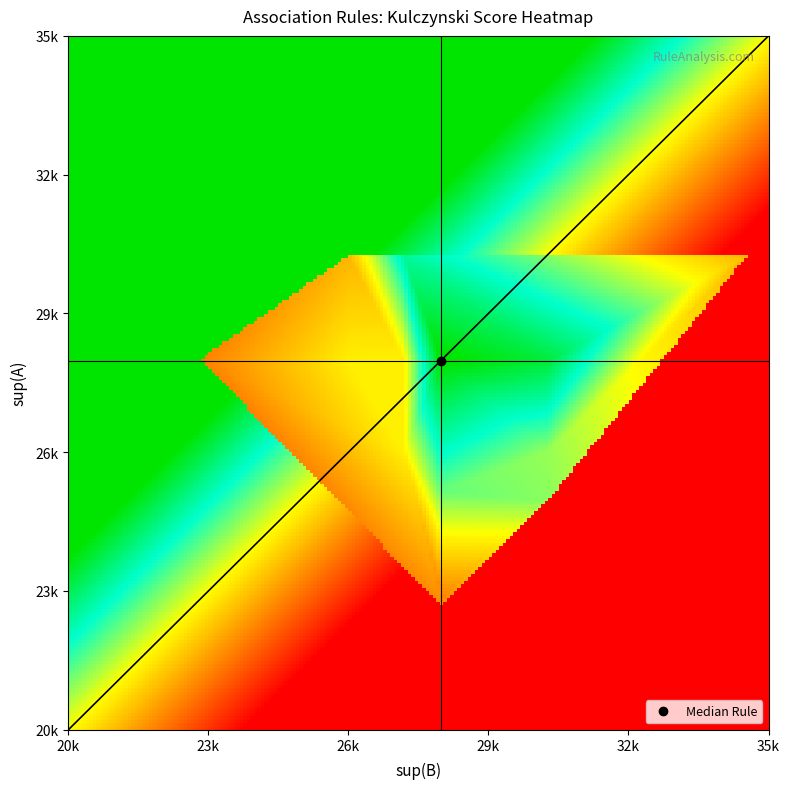

How many kulczynski values are between 0 and 1?

15